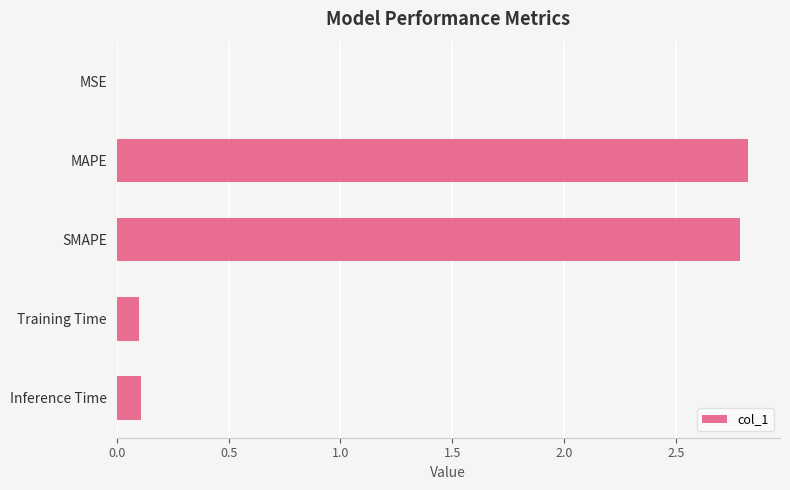

Which has a higher value, MSE or Inference Time?

Inference Time